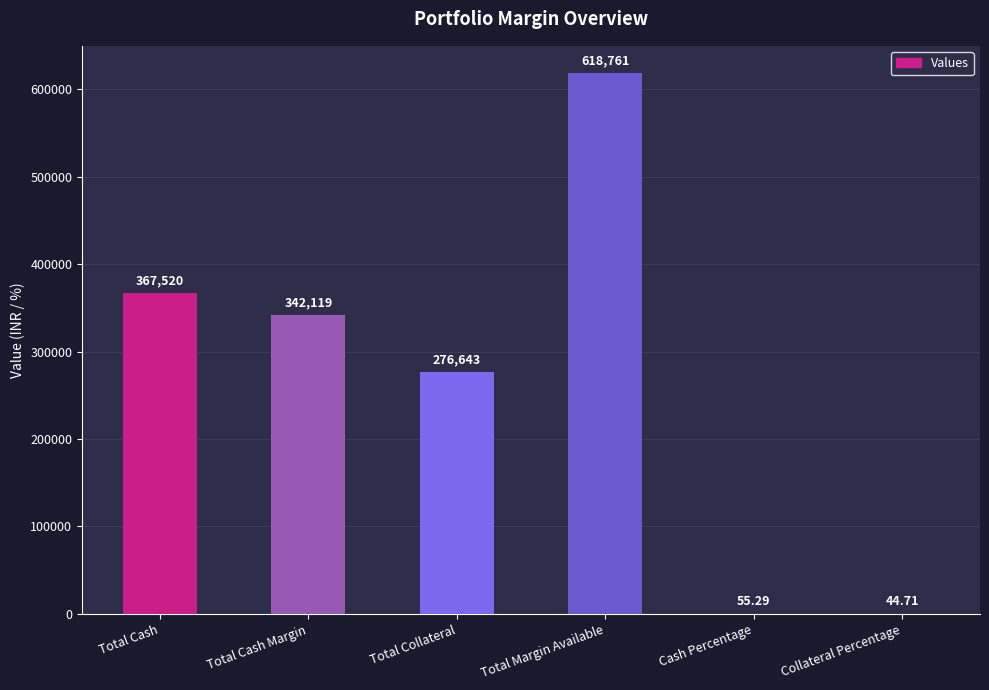

Approximately how many times larger is the value at Cash Percentage compared to Collateral Percentage?

1.2